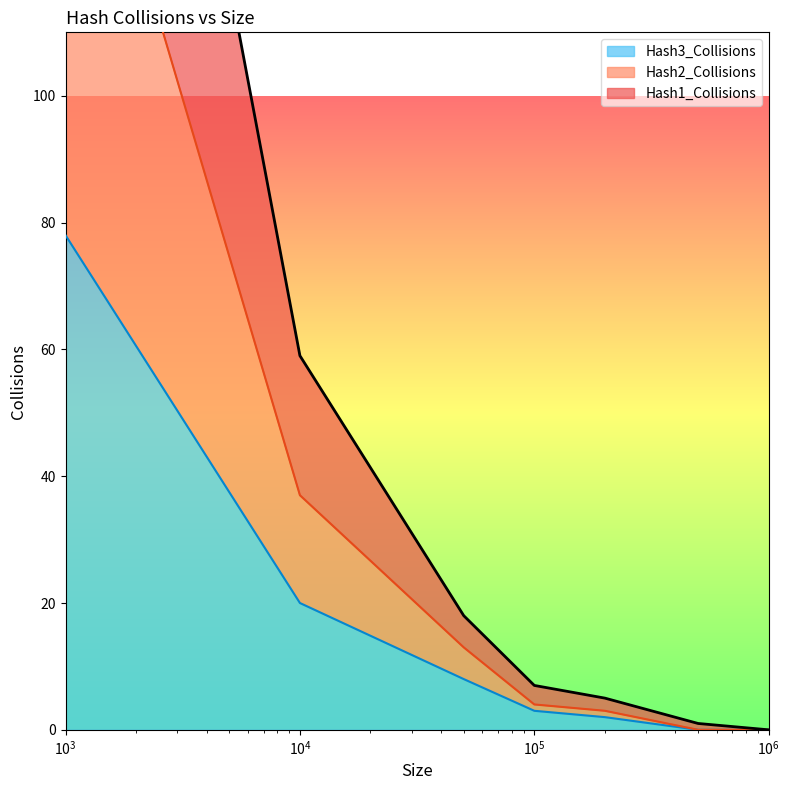

What is the sum of the Hash1_Collisions values at 100000 and 50000?

25